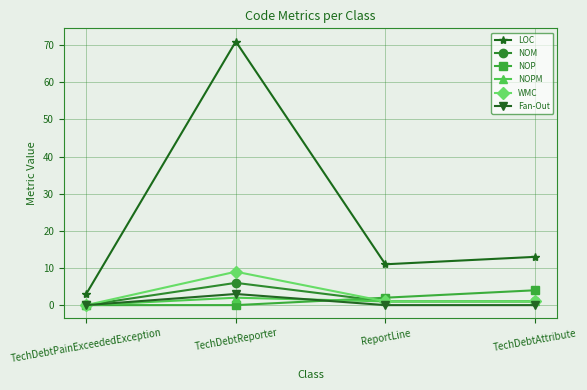

What is the label of the 1st point from the left?

TechDebtPainExceededException